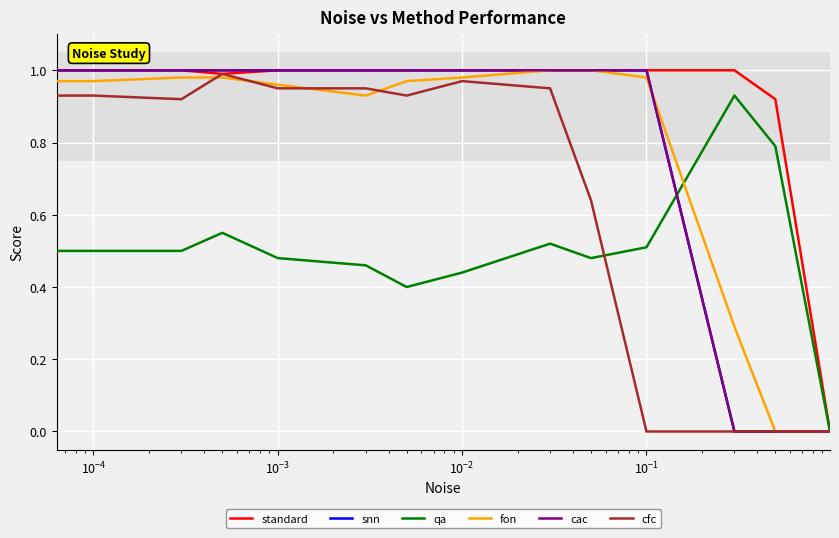

True or false: qa and cfc cross at least once.

True